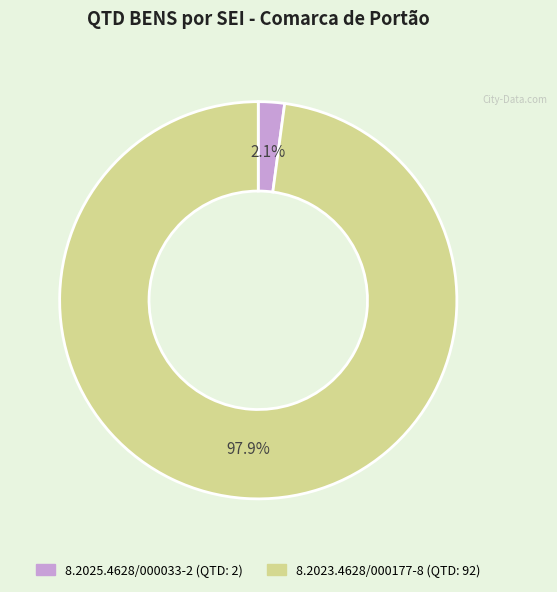

What is the largest slice in the pie chart?

8.2023.4628/000177-8